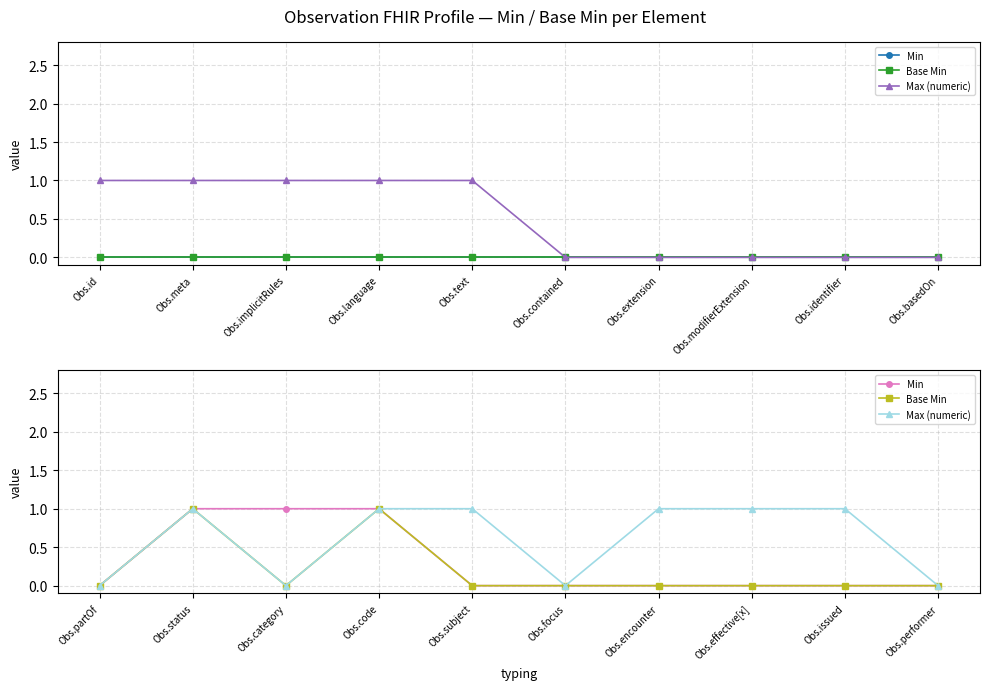

How many series are shown in this chart?

3